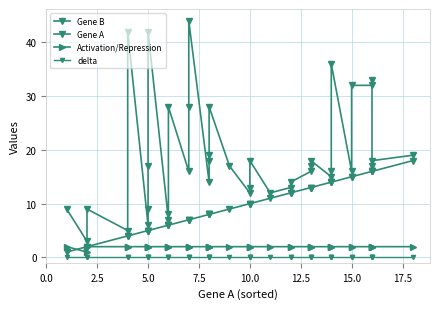

How many data points does each series have?

39